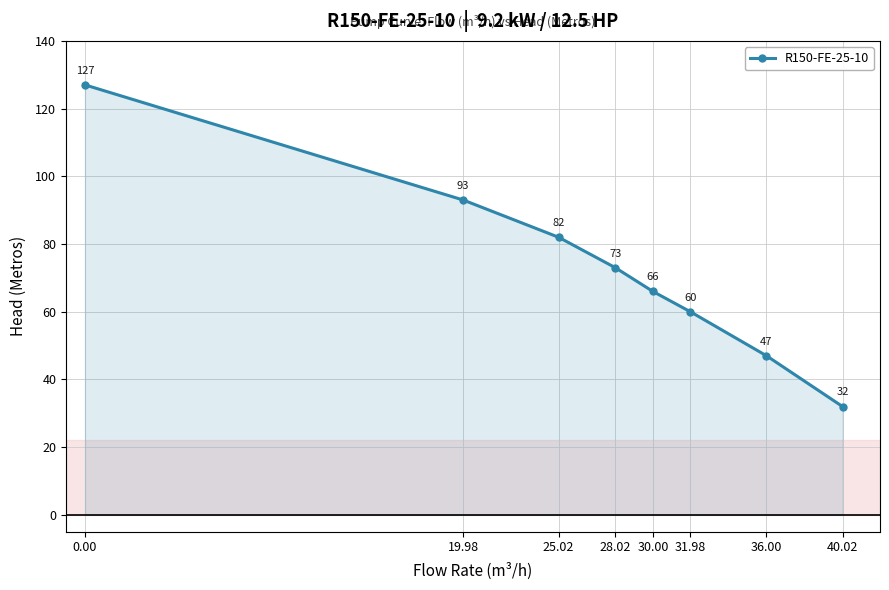

What is the sum of all values?

580